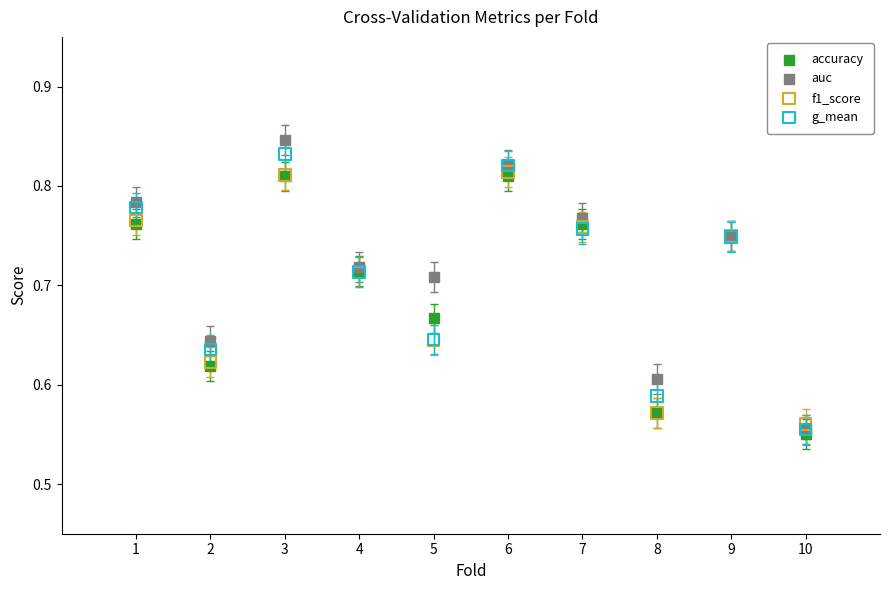

What are all the series names shown in the legend?

accuracy, auc, f1_score, g_mean